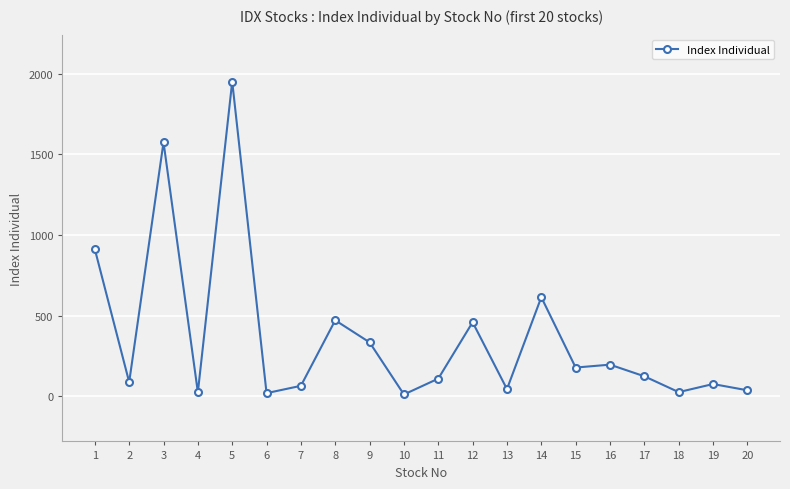

What is the minimum value shown in the chart?

11.2